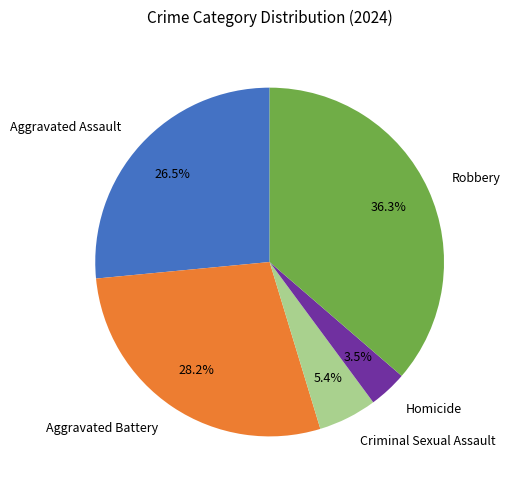

Rank the categories by value from lowest to highest.

Homicide, Criminal Sexual Assault, Aggravated Assault, Aggravated Battery, Robbery